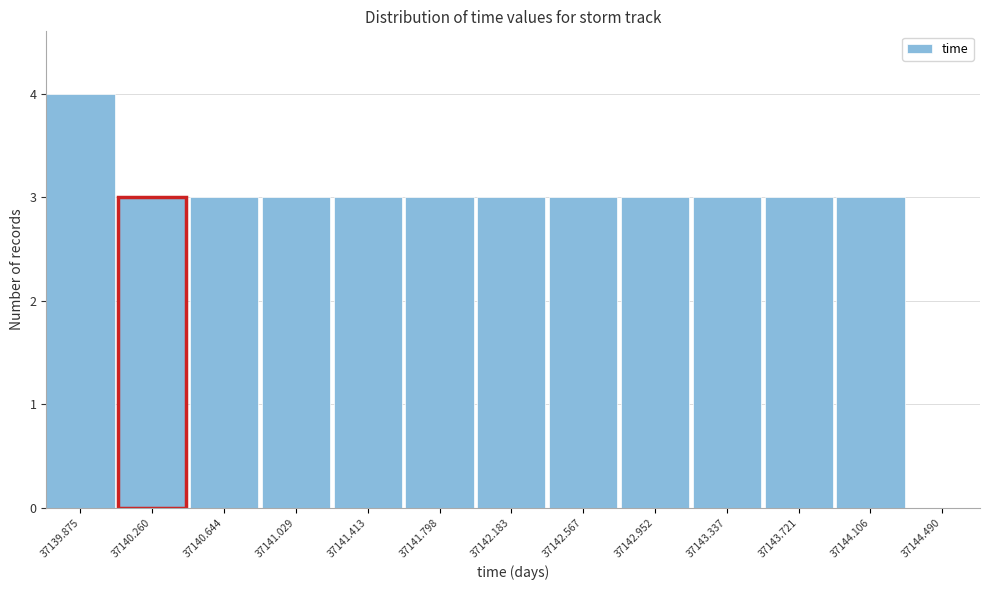

Reading right to left, what are all the values shown in this chart?

37144.490=0	37144.106=3	37143.721=3	37143.337=3	37142.952=3	37142.567=3	37142.183=3	37141.798=3	37141.413=3	37141.029=3	37140.644=3	37140.260=3	37139.875=4